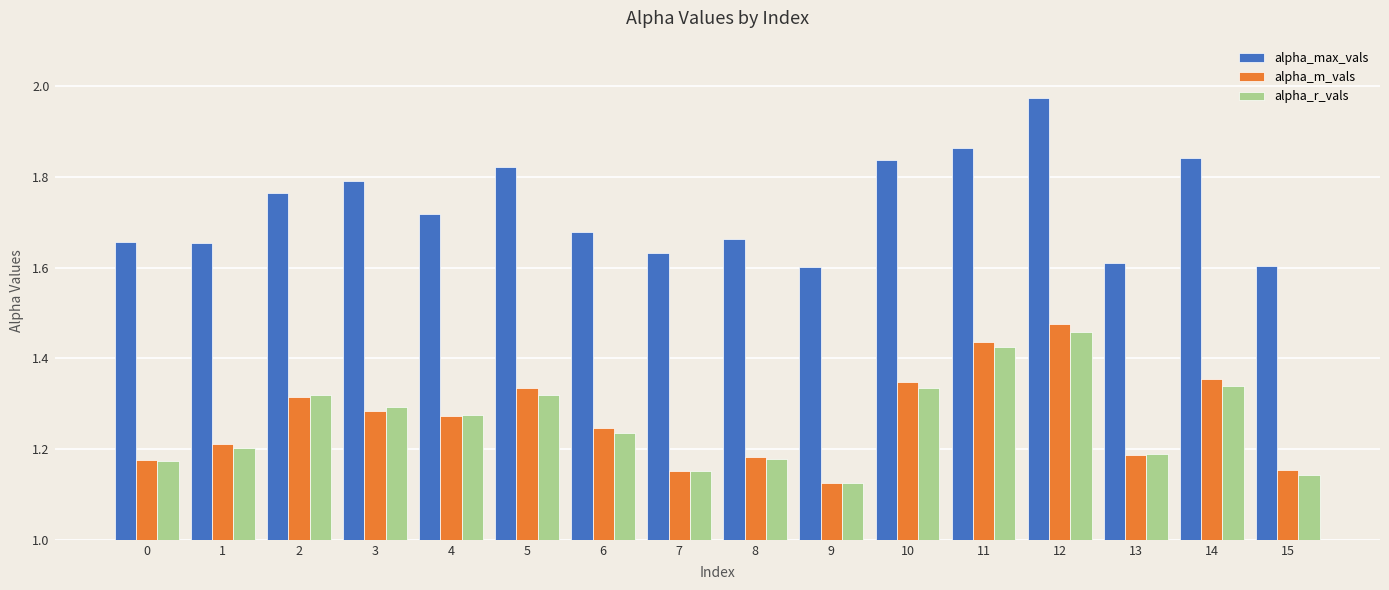

What is the sum of all alpha_max_vals values?

27.7